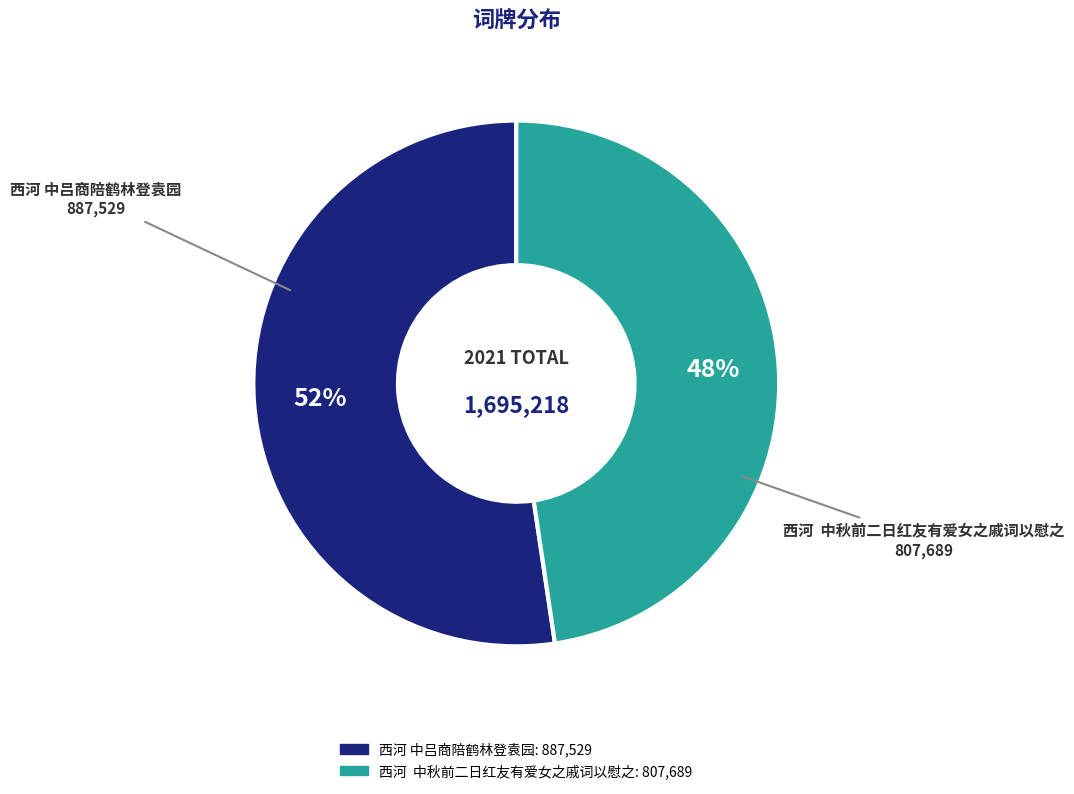

Do 西河 中秋前二日红友有爱女之戚词以慰之 and 西河 中吕商陪鹤林登袁园 together represent more than half of the pie?

Yes